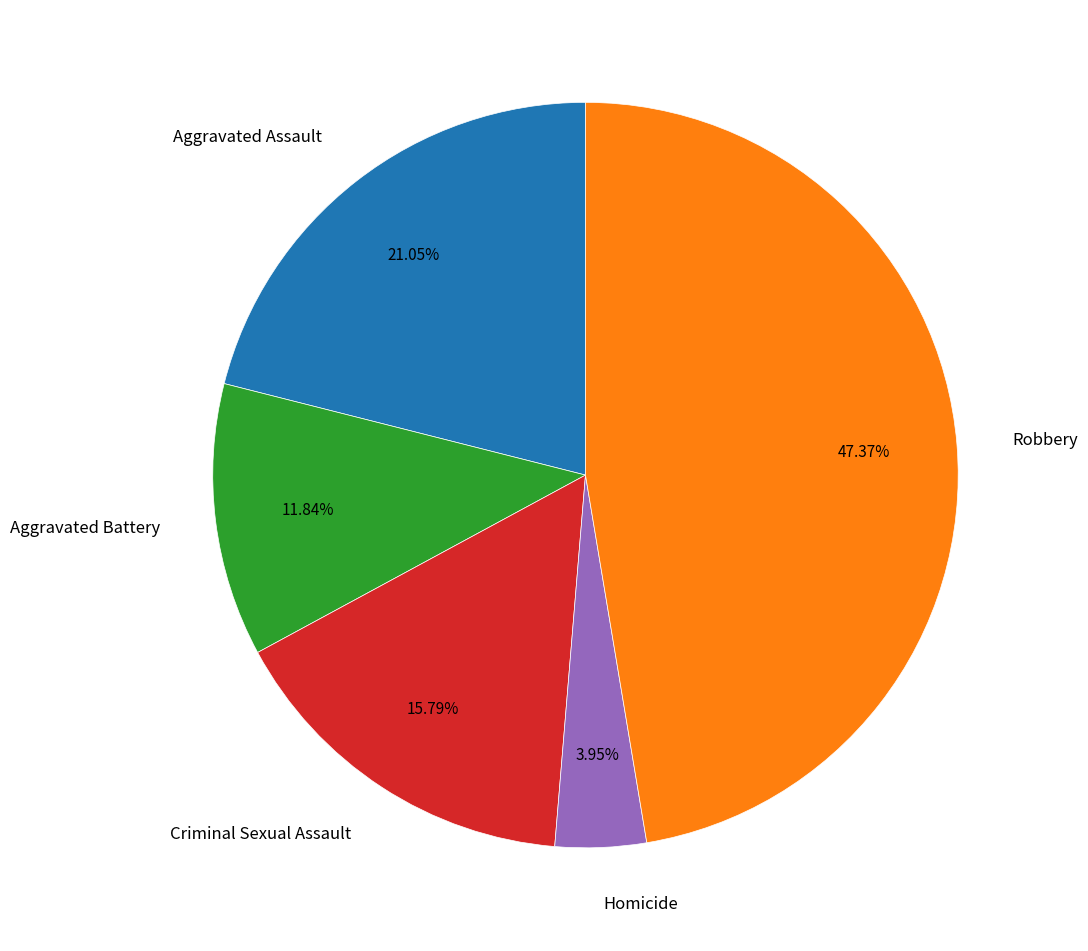

What portion of the pie excludes Robbery?

52.6%